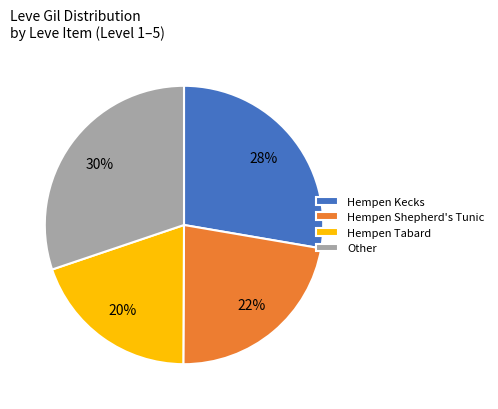

Between Hempen Tabard and Hempen Shepherd's Tunic, which is larger?

Hempen Shepherd's Tunic